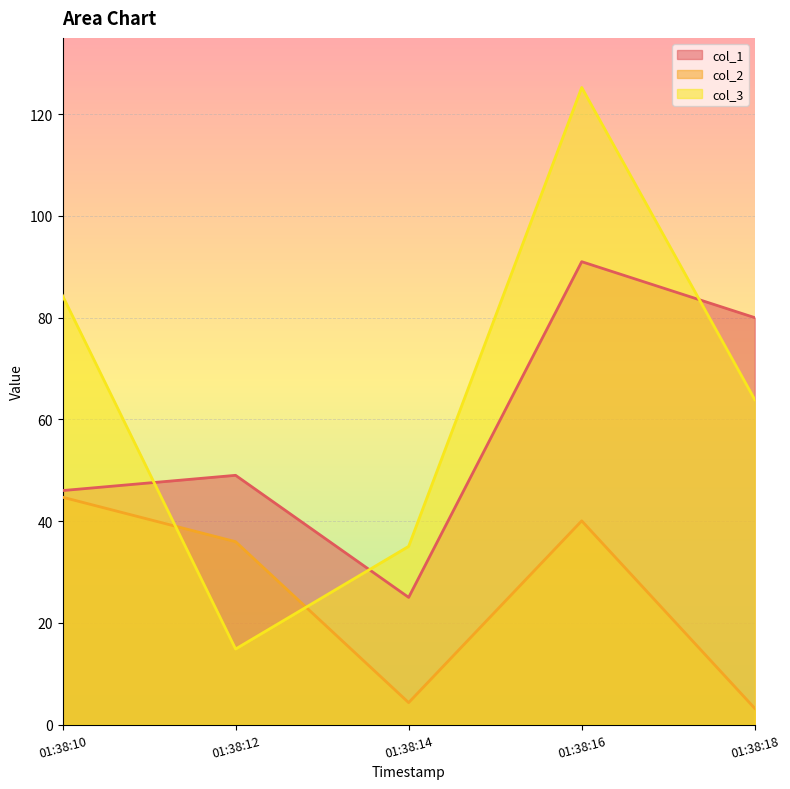

What are all the series names shown in the legend?

col_1, col_2, col_3